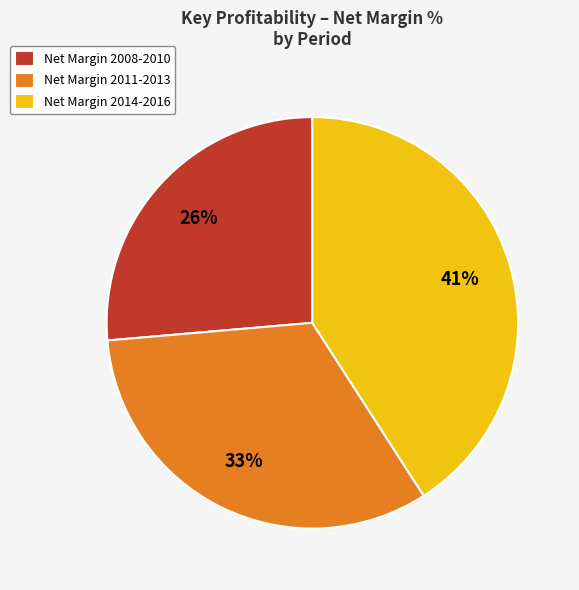

What percentage is the Net Margin 2008-2010 slice, to the nearest percent?

26%